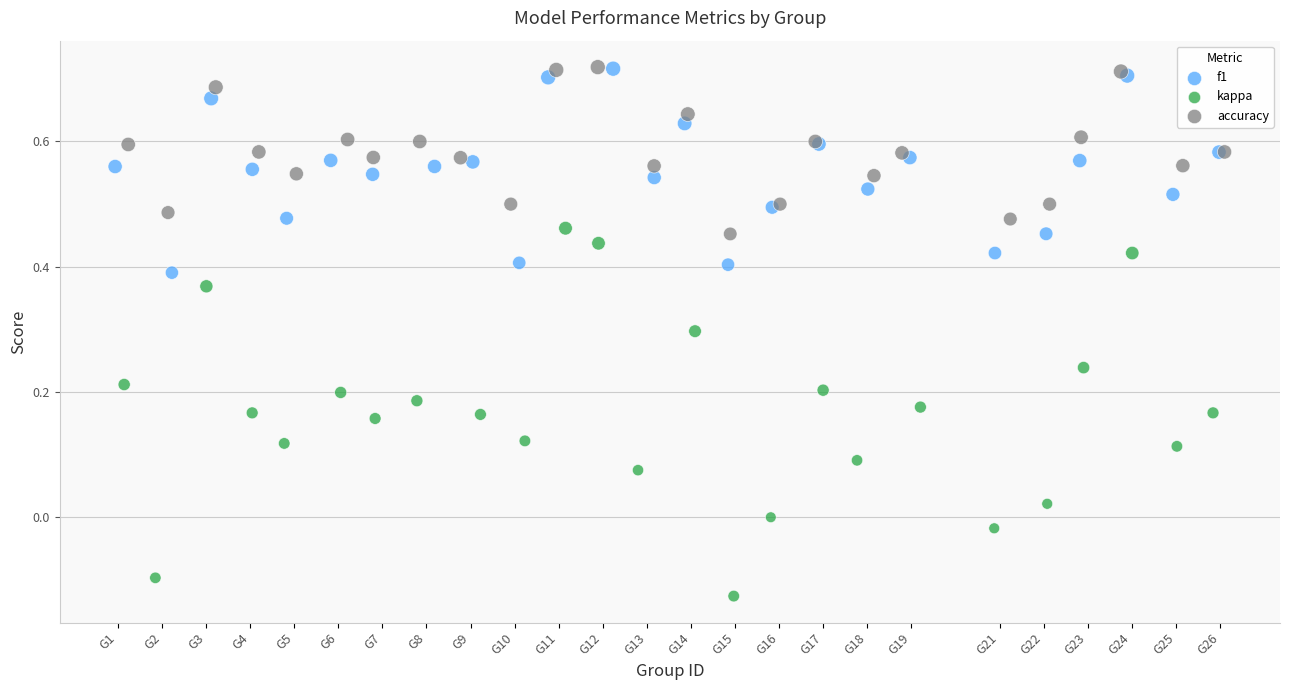

Which series contains the lowest Y value?

kappa